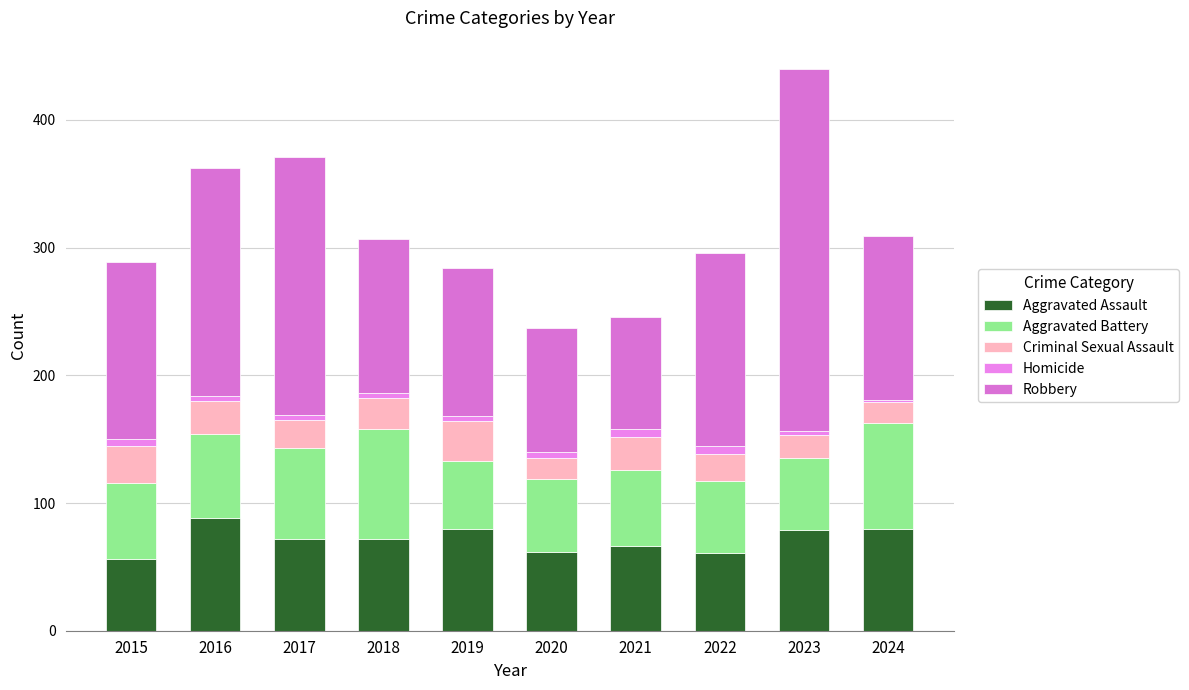

How many distinct data groups are displayed?

5